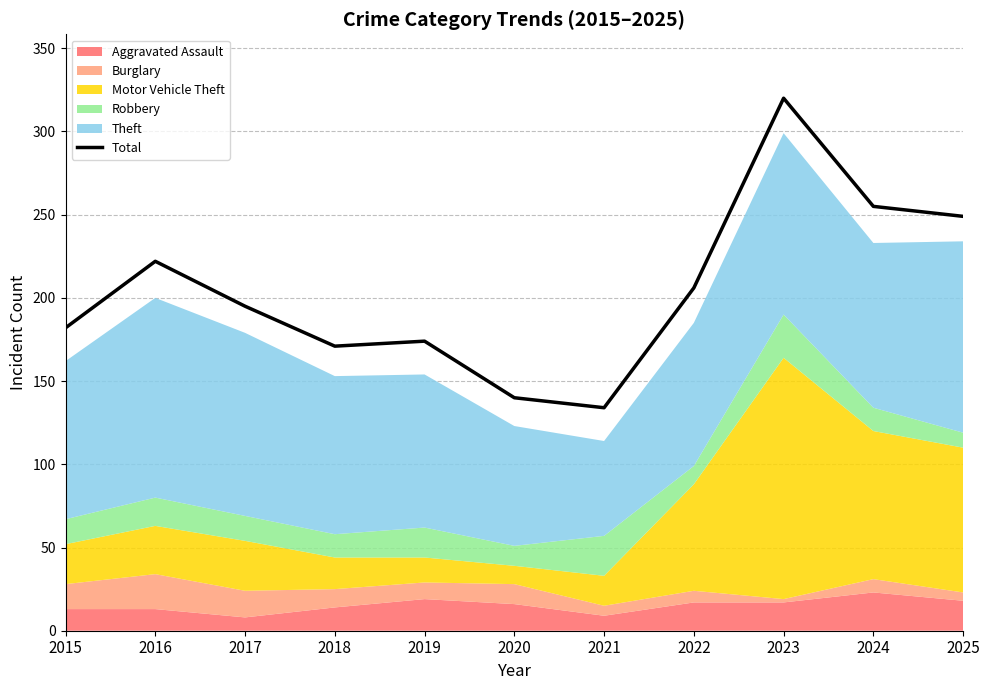

What is the difference between the maximum and minimum values?

186